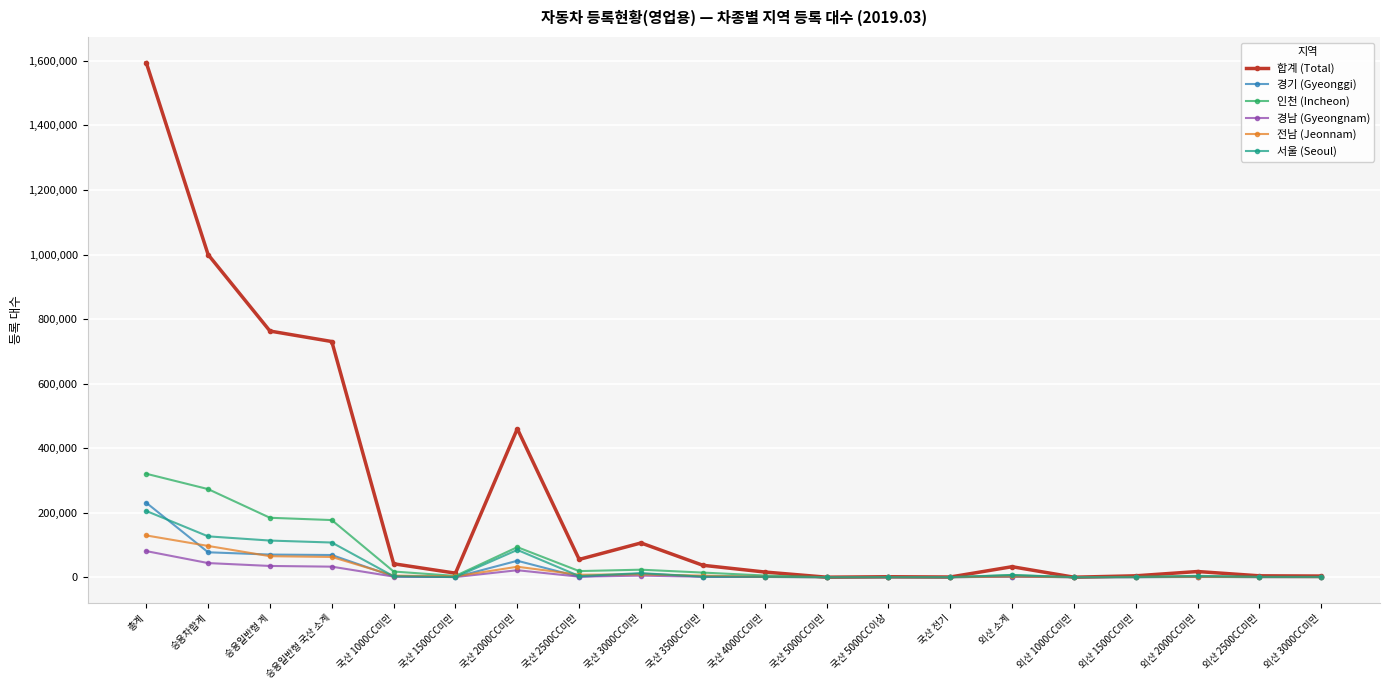

What is the approximate value of 인천 (Incheon) at 외산 2500CC미만, to the nearest 50?

900